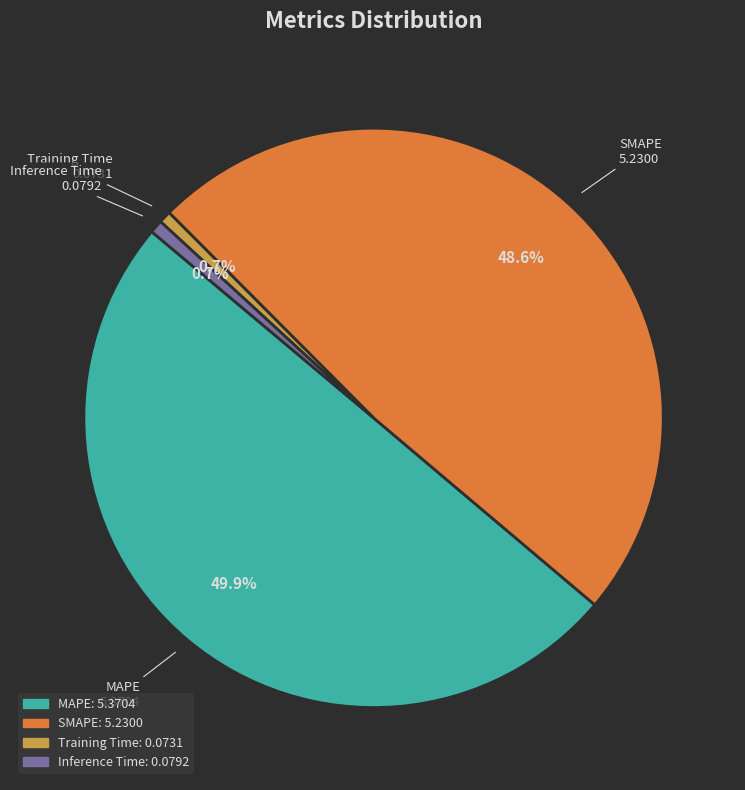

Is Inference Time the majority of the pie?

No